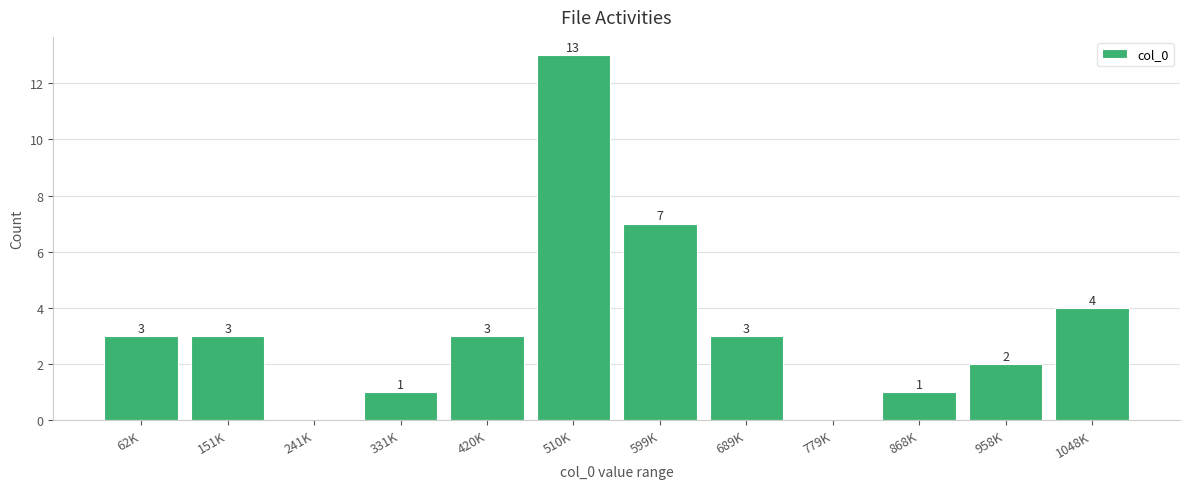

Reading right to left, extract all data points from this chart.

1048K=4	958K=2	868K=1	779K=0	689K=3	599K=7	510K=13	420K=3	331K=1	241K=0	151K=3	62K=3